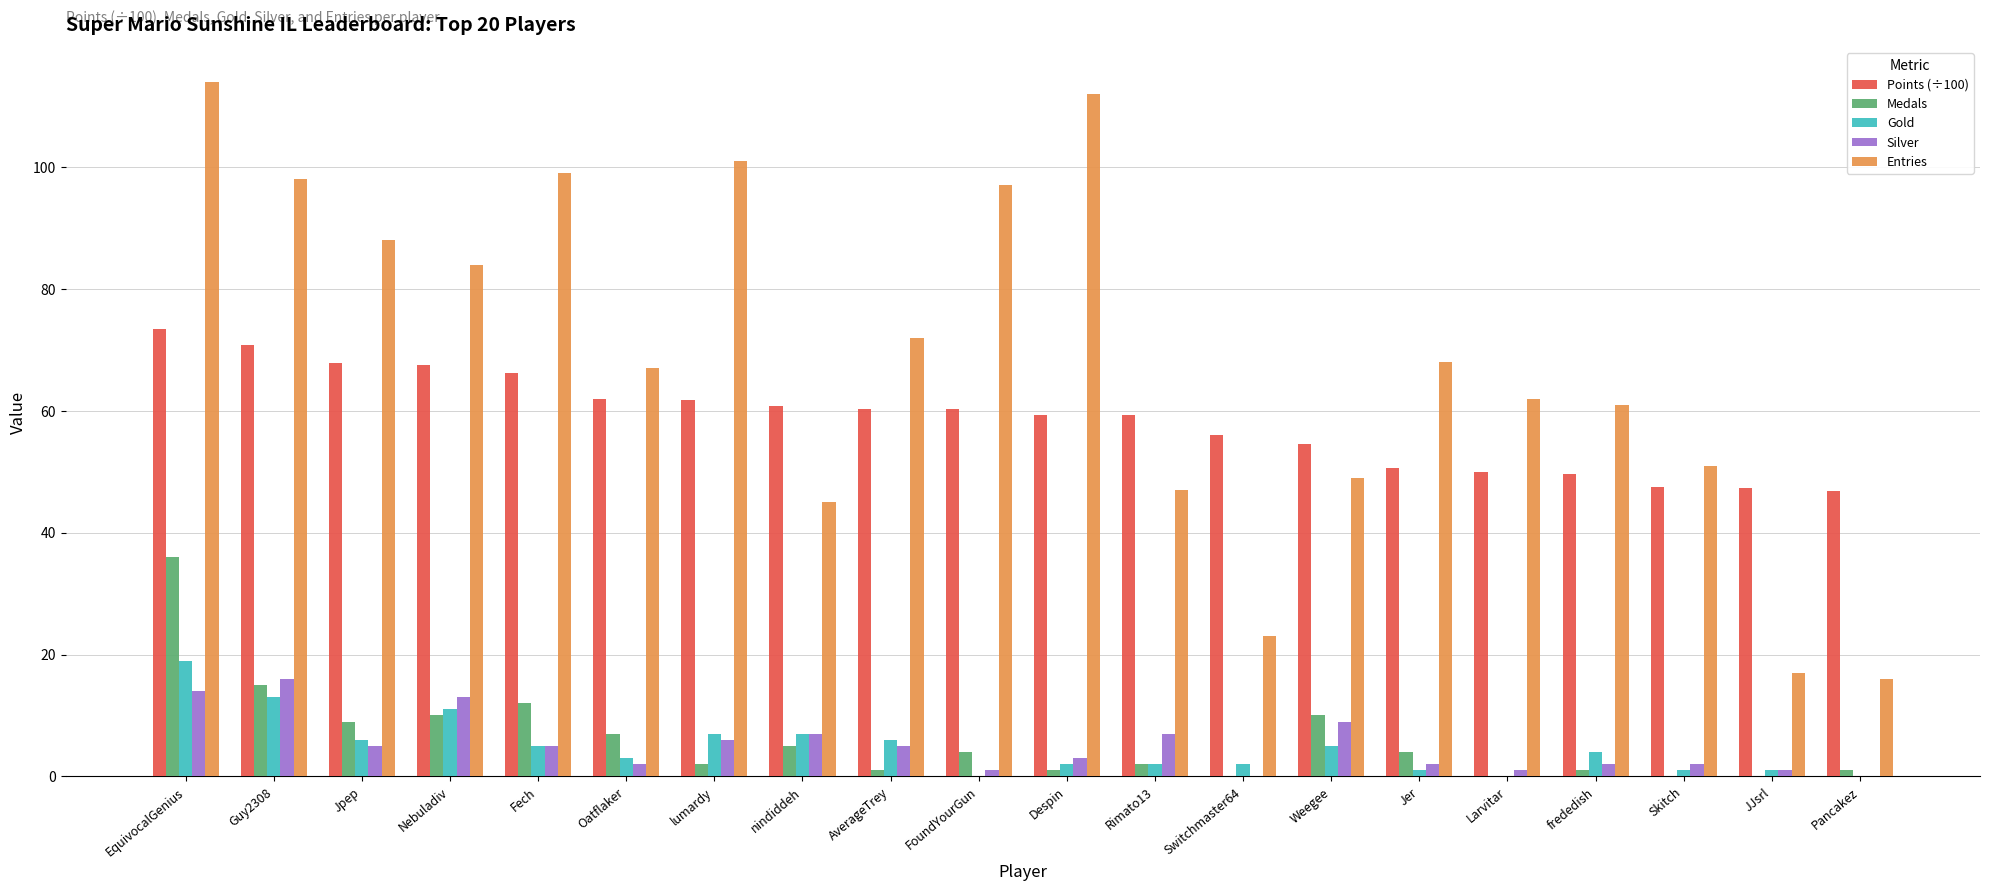

At which label does Medals reach its peak?

EquivocalGenius